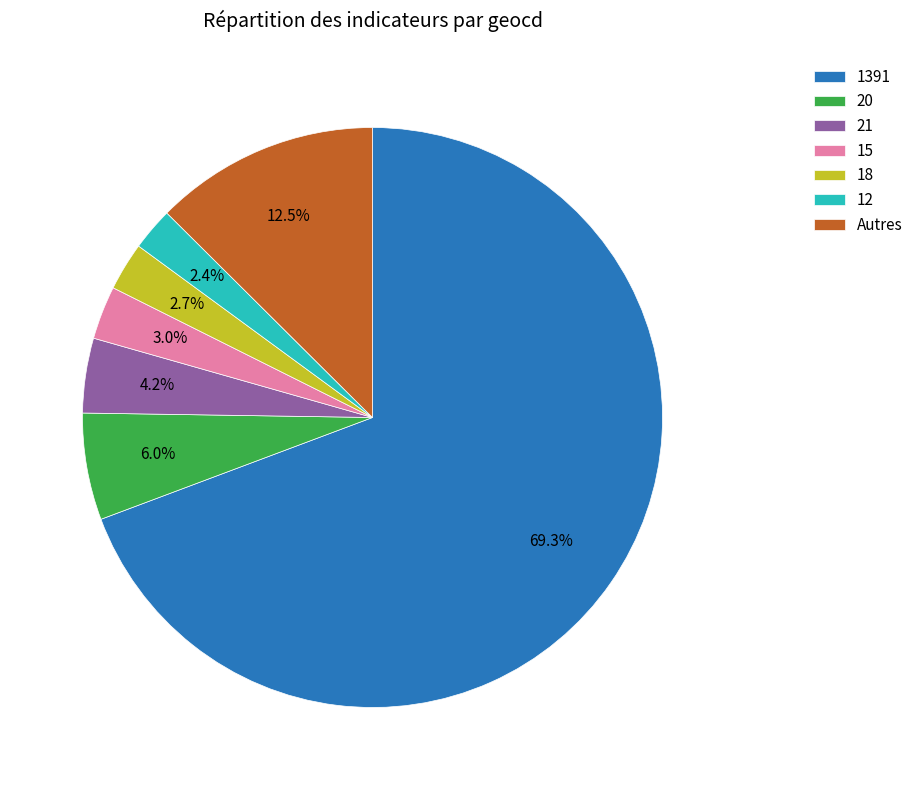

What portion of the pie excludes 15?

97.0%